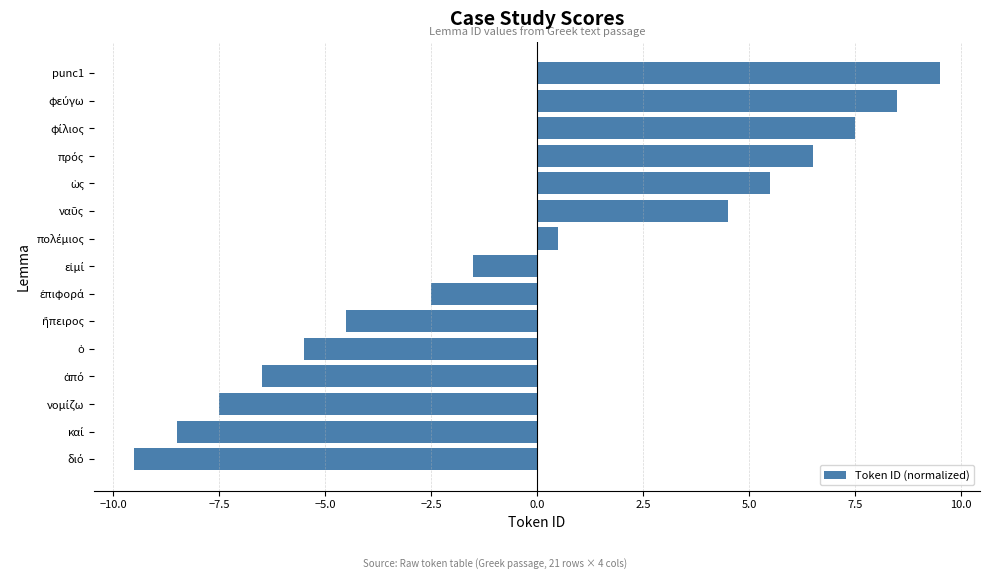

Count the number of data series in this chart.

1